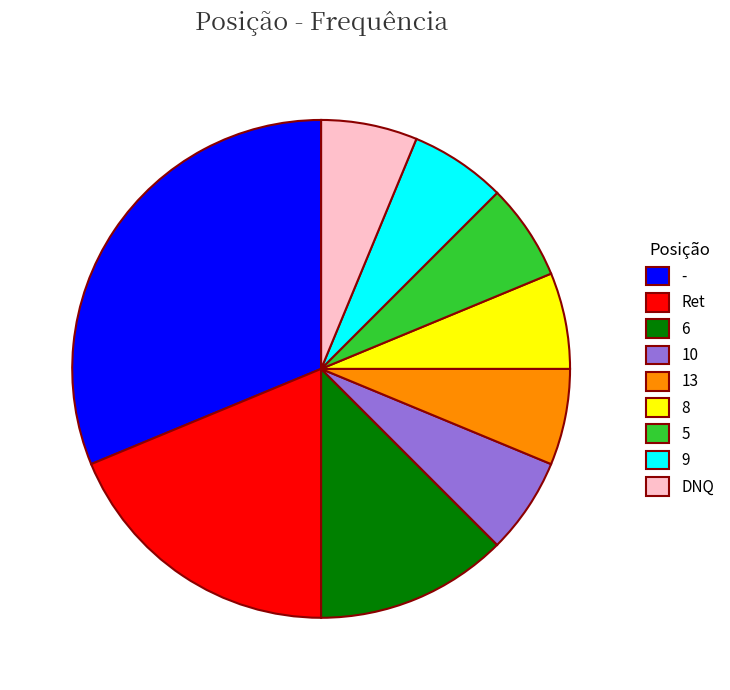

Which slice is the largest?

-